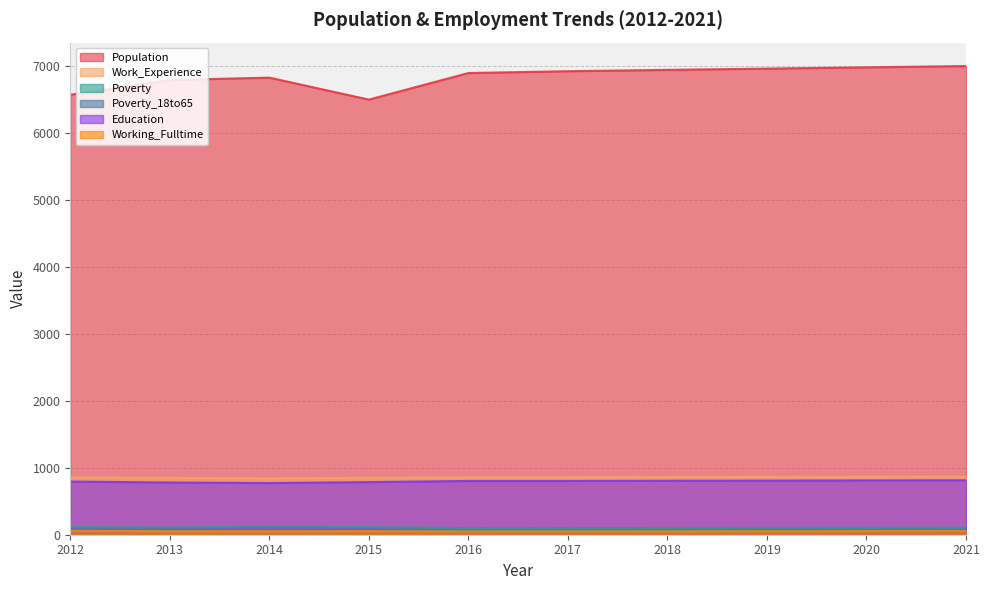

True or false: Working_Fulltime and Work_Experience intersect in this chart.

False